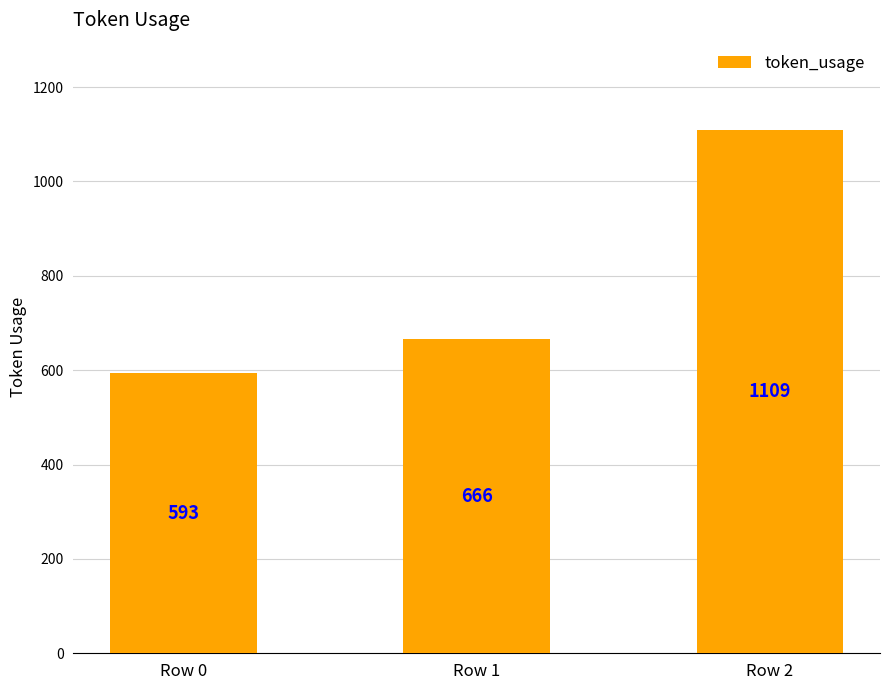

What is the sum of the values at Row 2 and Row 1?

1775